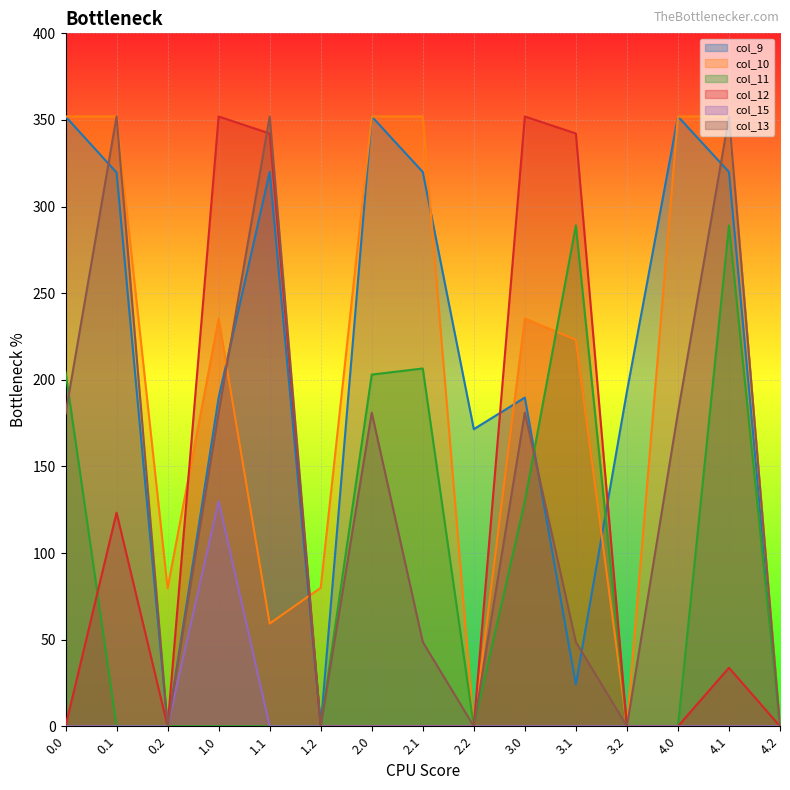

What is the average value of the col_9 series?

206.9